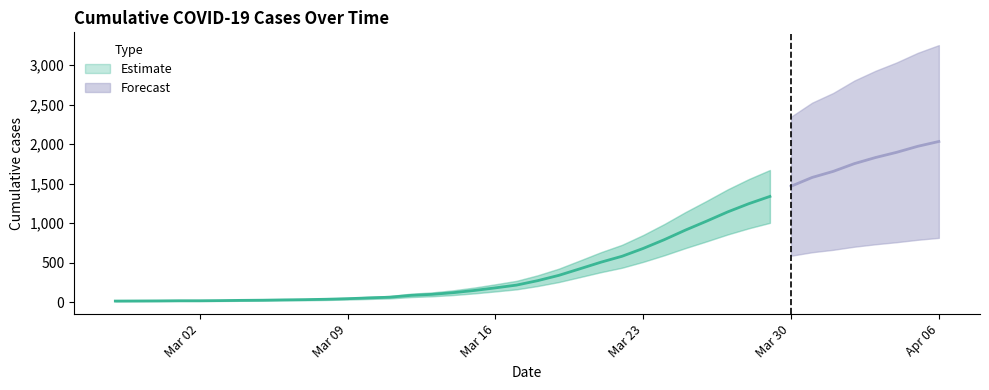

At which category does the chart reach its peak across all series?

2020-04-06